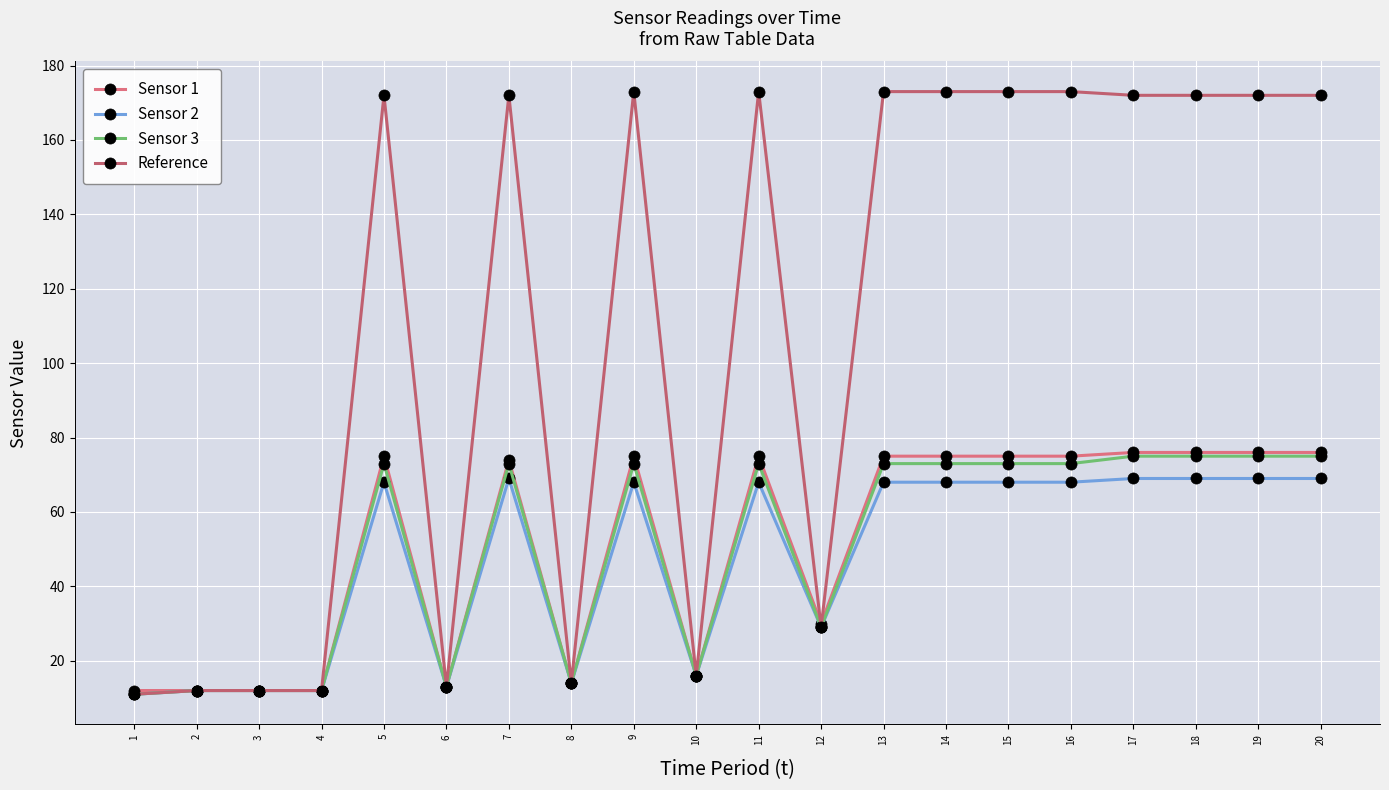

Is this an area chart (filled region under the line)?

No